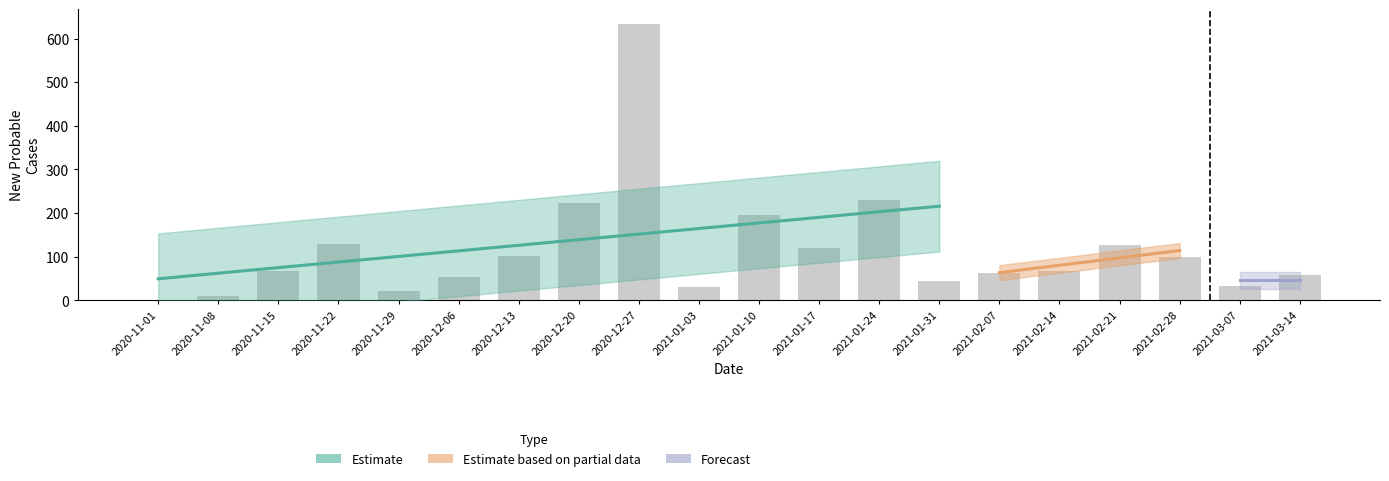

At which category is the sum across all series the highest?

2020-12-27